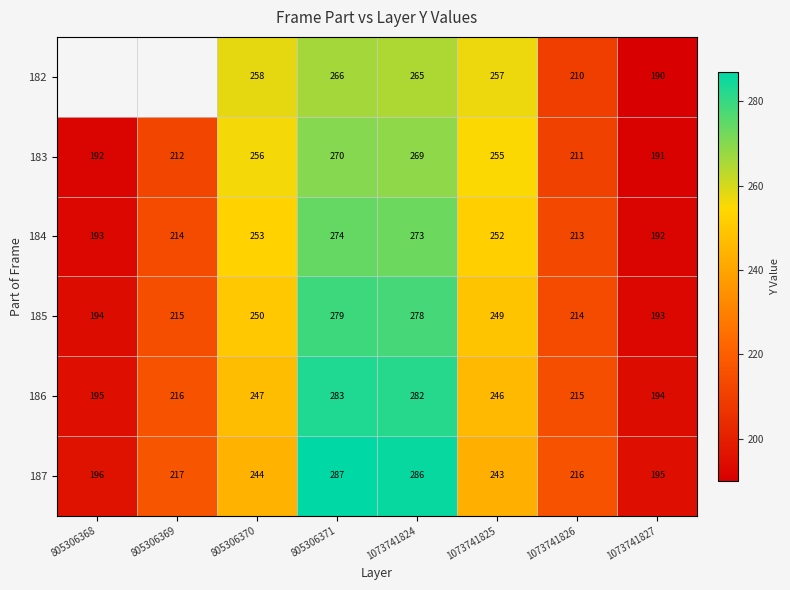

Rank the series at 1073741825 from highest to lowest value.

182, 183, 184, 185, 186, 187